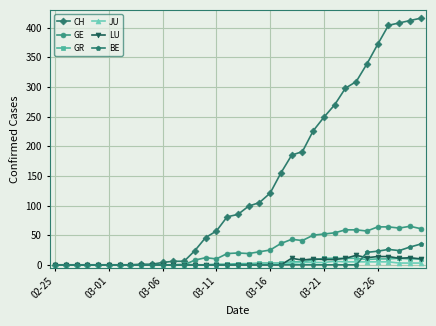

Which series has the largest total across all categories?

CH